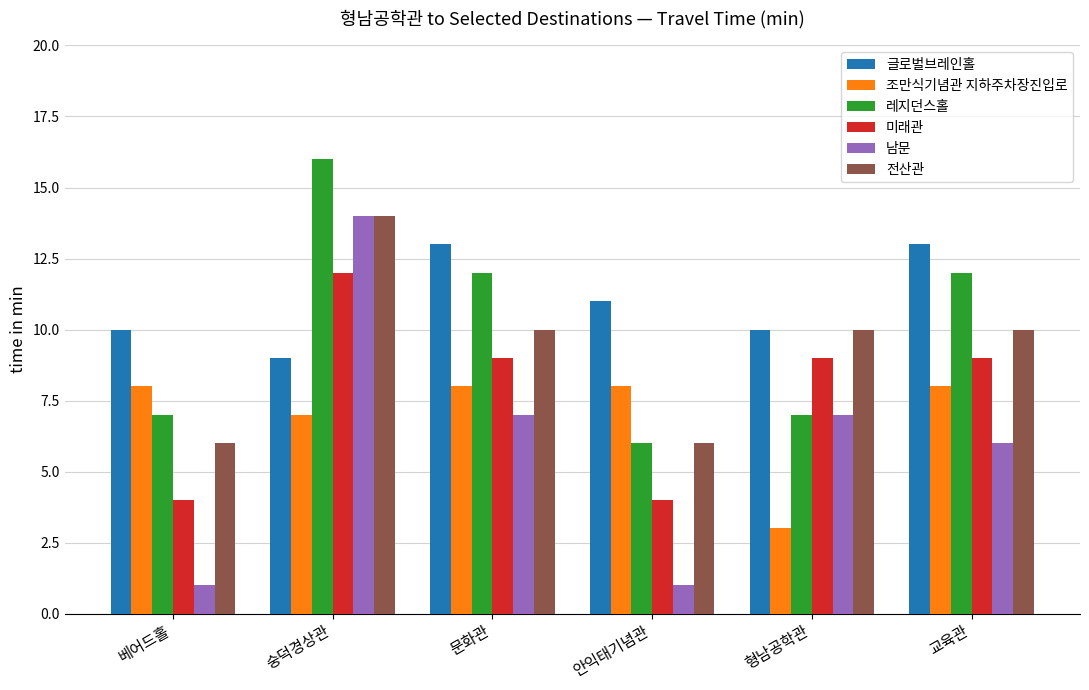

What value does the 남문 series have at 교육관, to the nearest 5?

5